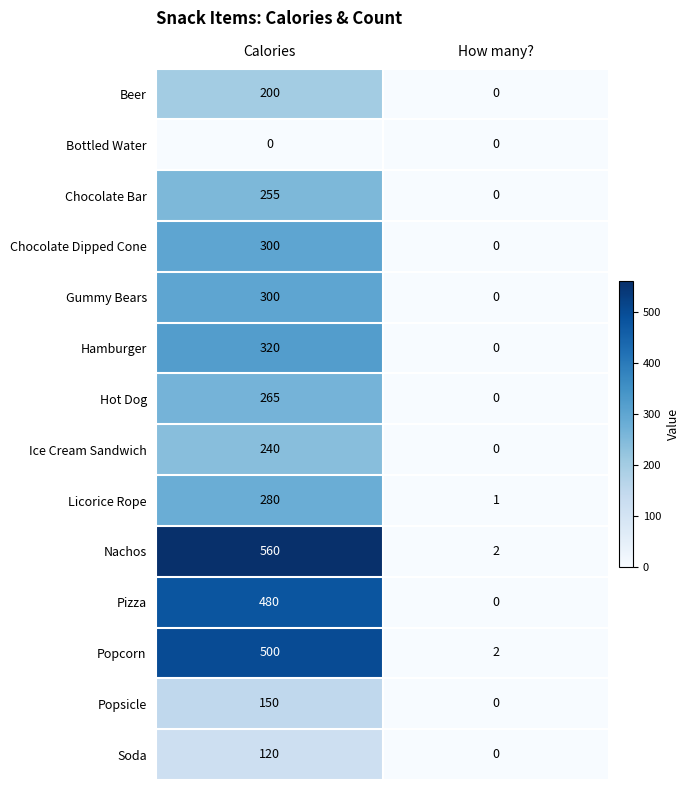

List the labels in order of Ice Cream Sandwich value, largest first.

Calories, How many?